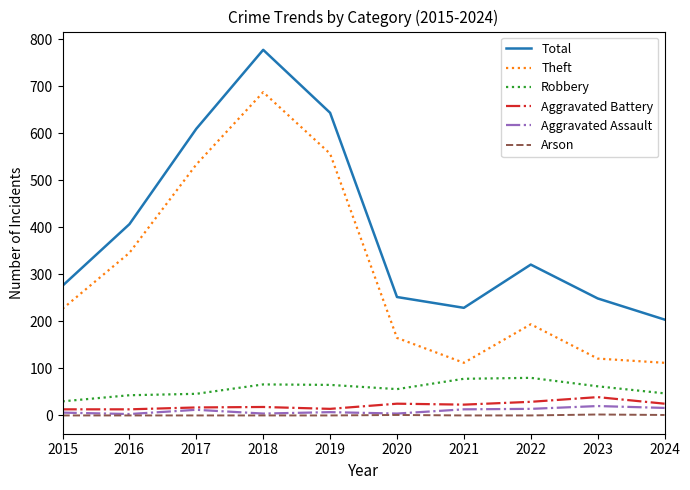

True or false: Theft and Robbery intersect in this chart.

False